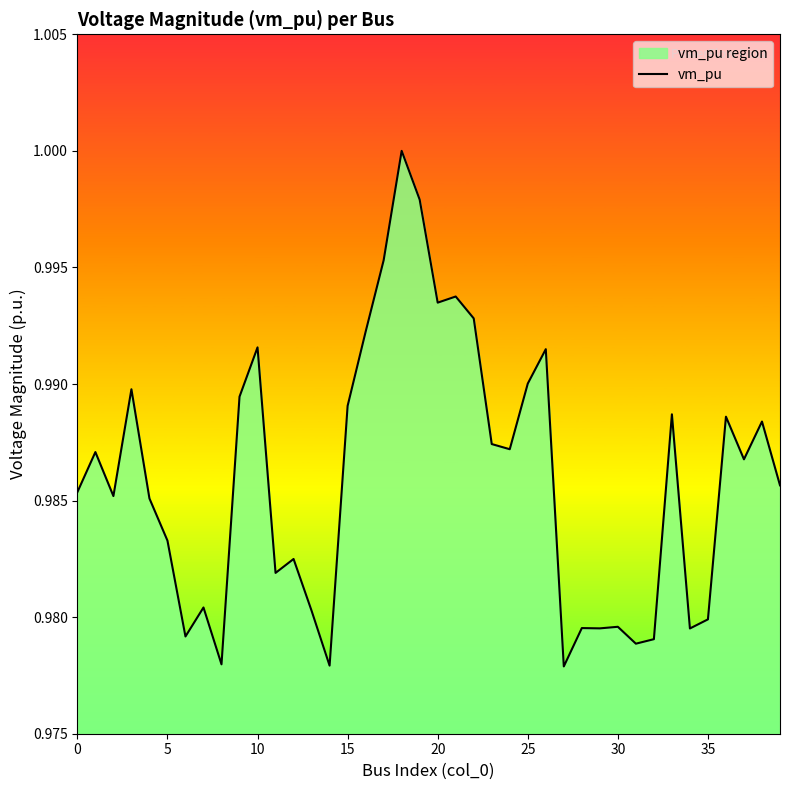

What is the sum of all values?

39.4